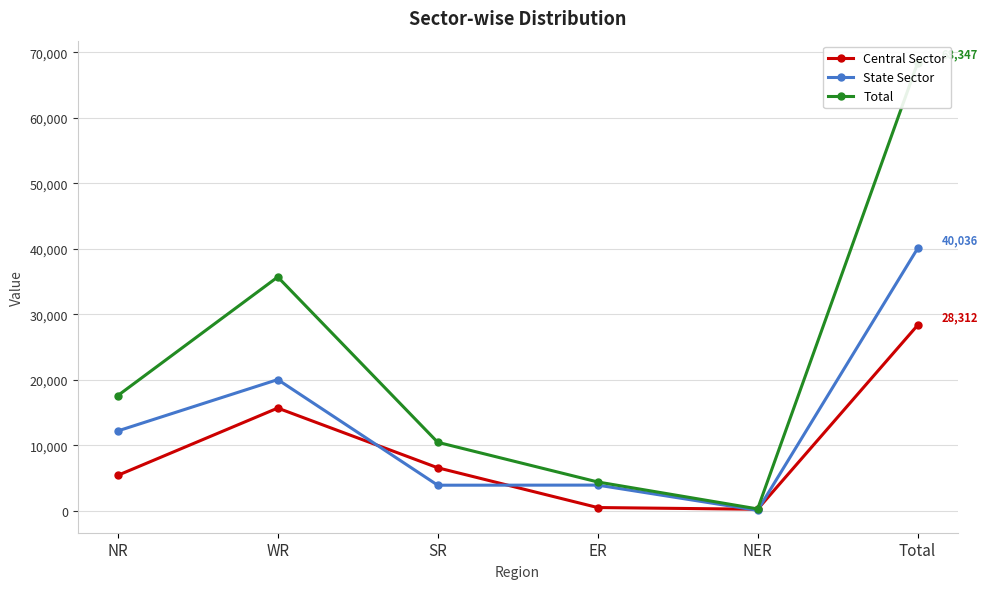

What is the minimum value for Total?

268